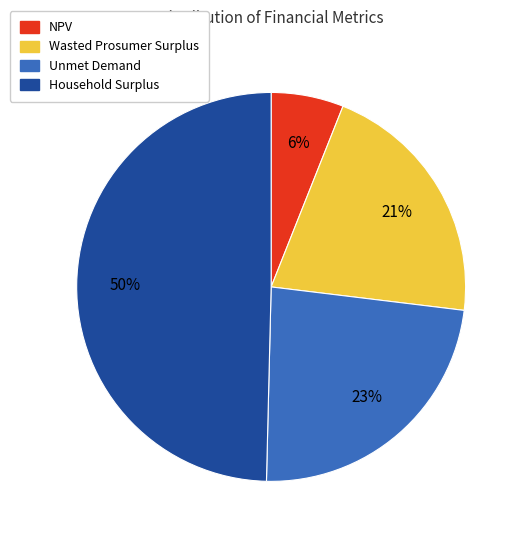

Rank the categories by value from highest to lowest.

Household Surplus, Unmet Demand, Wasted Prosumer Surplus, NPV